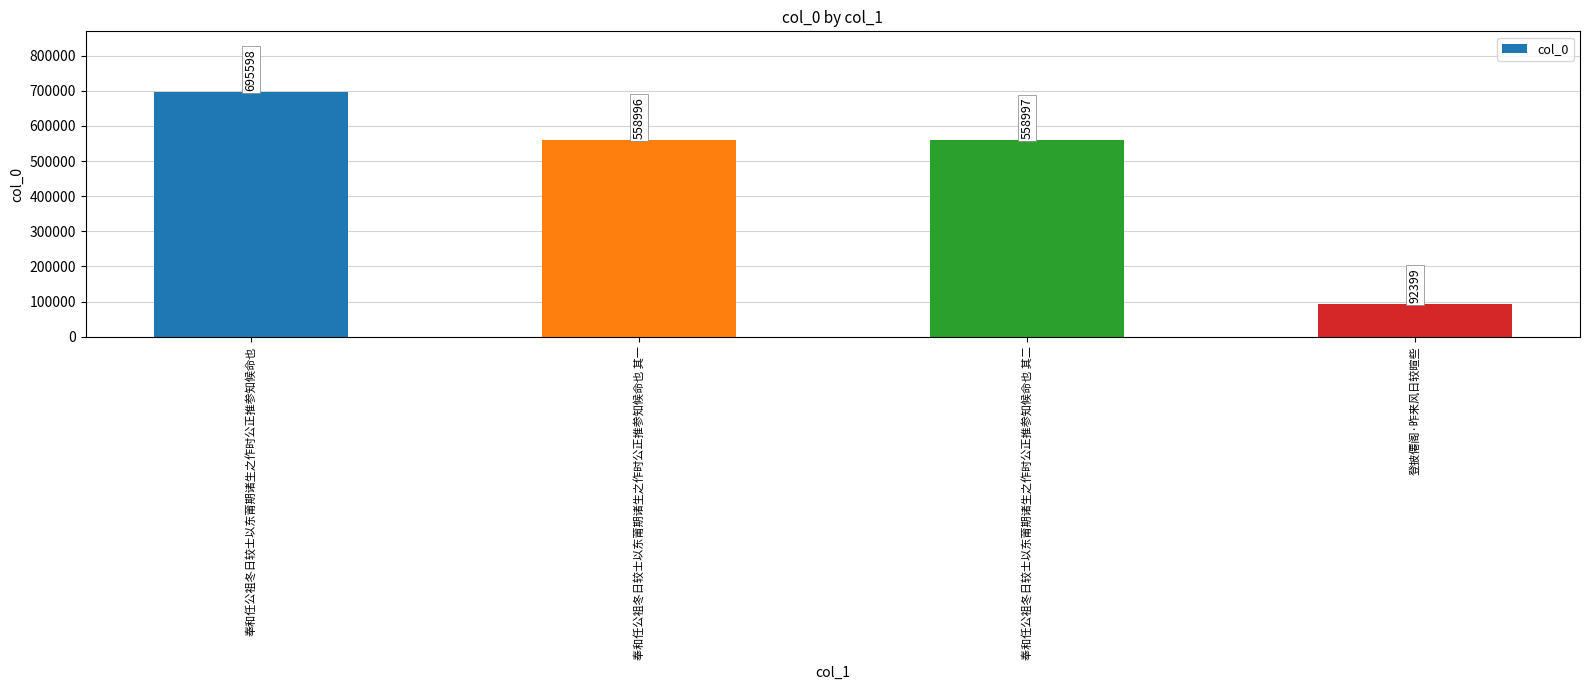

Where is the data nearest to the value 393998?

奉和任公祖冬日较士以东莆期诸生之作时公正推参知候命也 其一